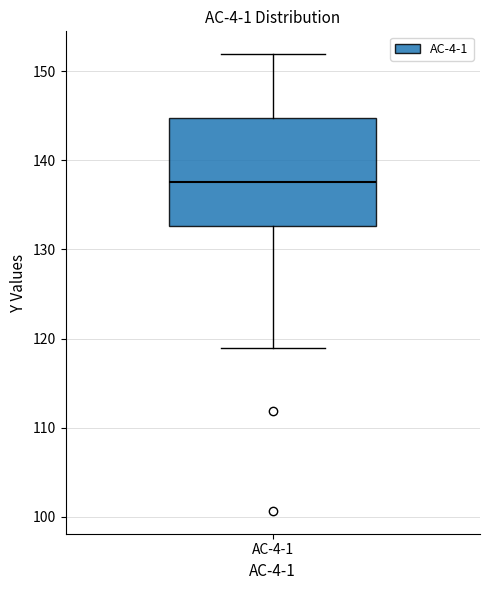

Transcribe this box plot: give where the median line is, the range the box spans, and where the two whiskers end, as read against the y-axis. The values are not printed on the chart, so give them approximately, as read against the axis.

median 138, box 133 to 145, whiskers 119 to 152